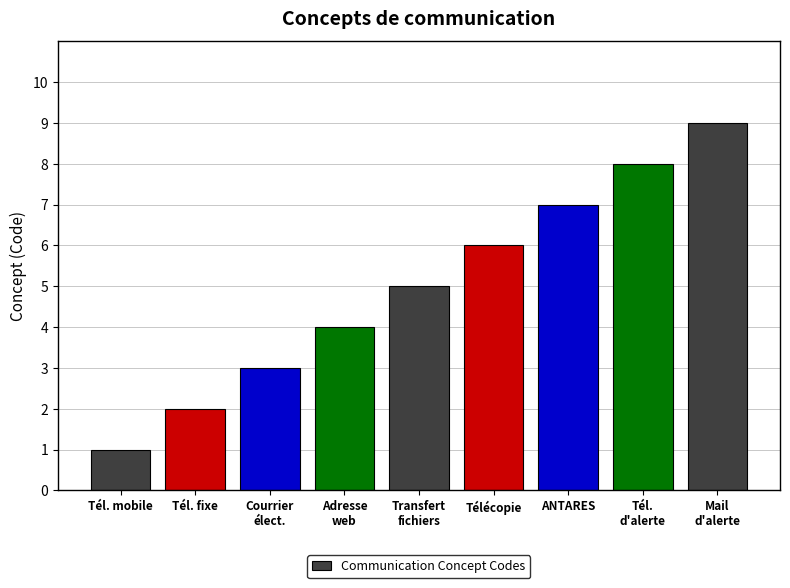

Reading right to left, transcribe all the data shown in this chart.

9	8	7	6	5	4	3	2	1